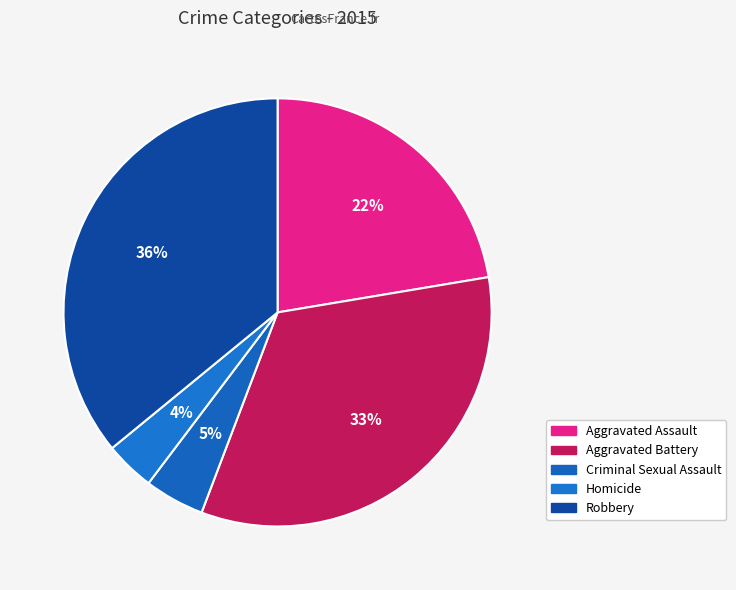

How many slices are in this pie chart?

5